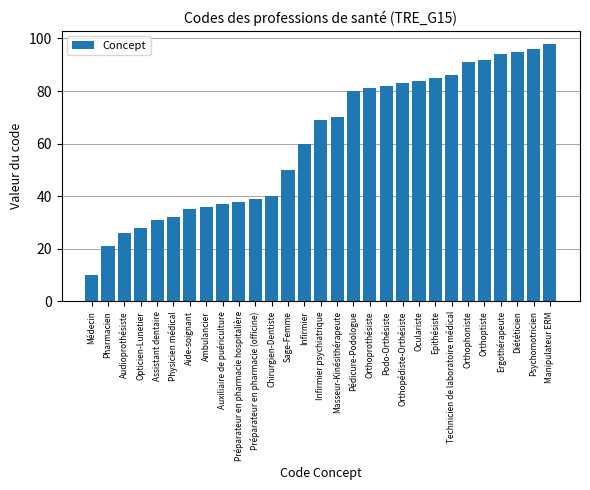

What is the value of the 6th bar from the left?

32